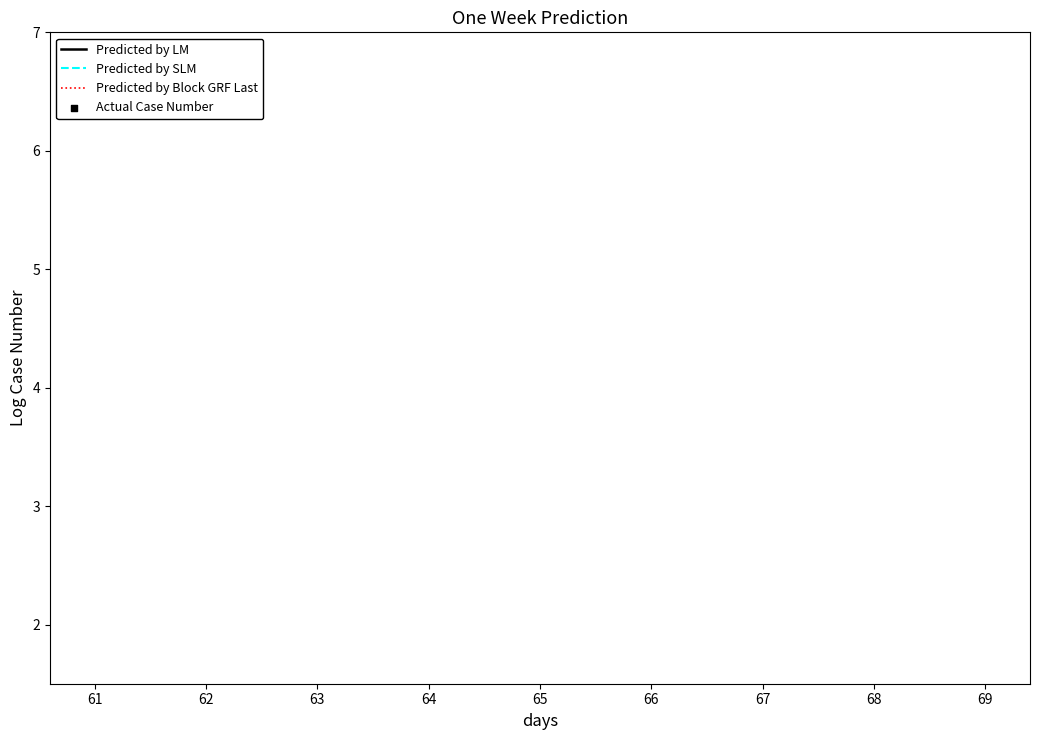

What are all the series names shown in the legend?

Predicted by LM, Predicted by SLM, Predicted by Block GRF Last, Actual Case Number